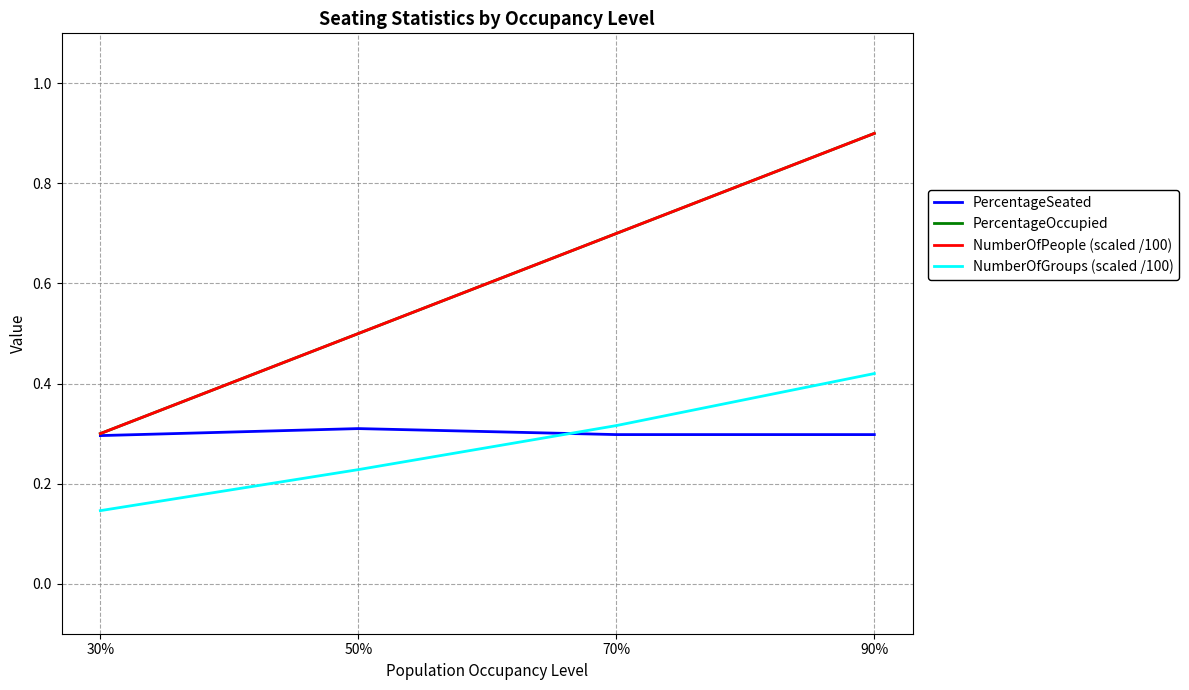

The PercentageSeated series shows 0.2 at 70%. True or false?

False